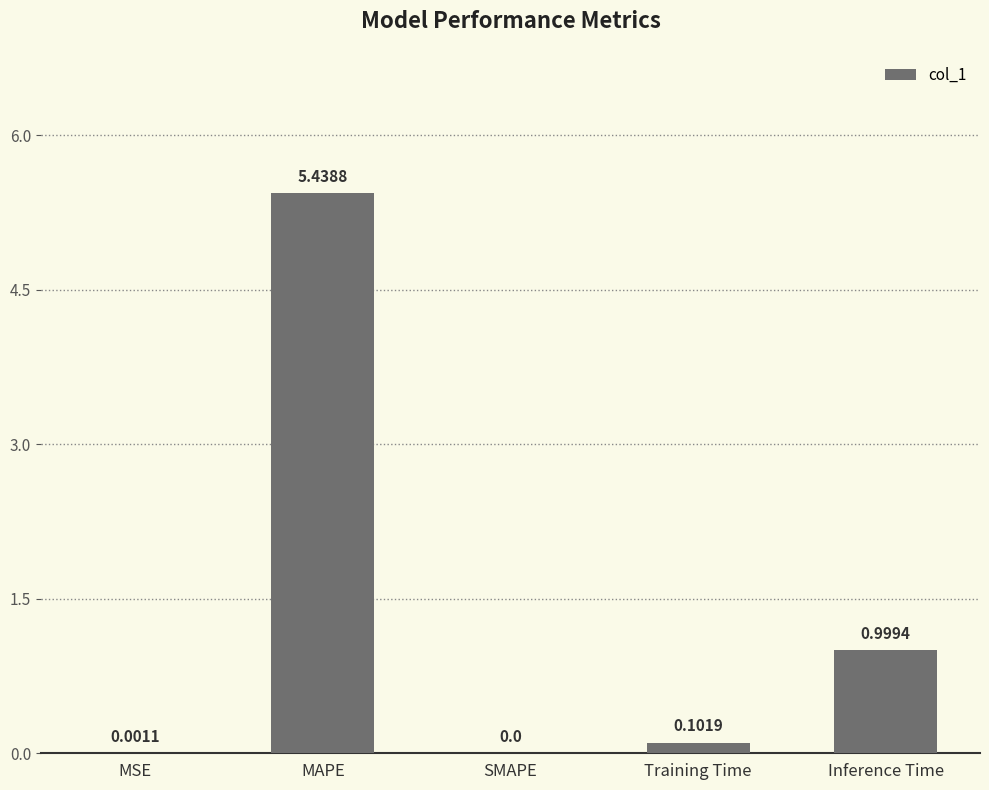

What is the sum of the values at Inference Time and MSE?

1.0